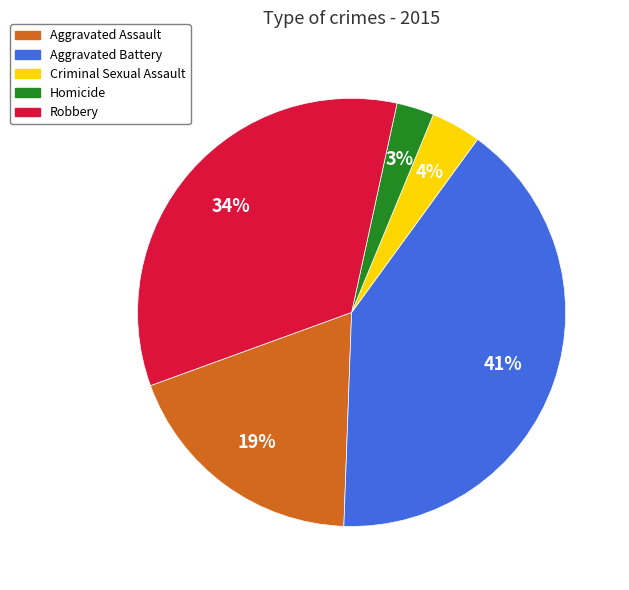

Is there any slice that represents more than half of the pie?

No